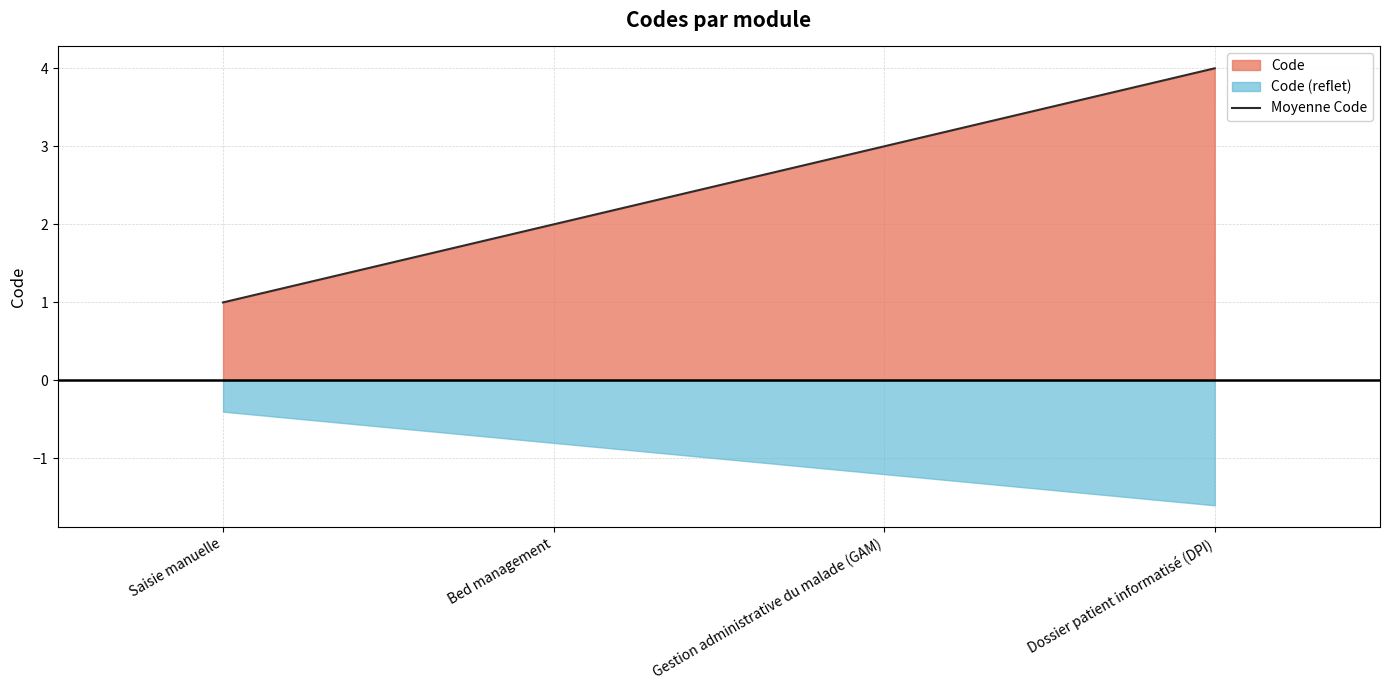

What is the sum of the values at Gestion administrative du malade (GAM) and Saisie manuelle?

4